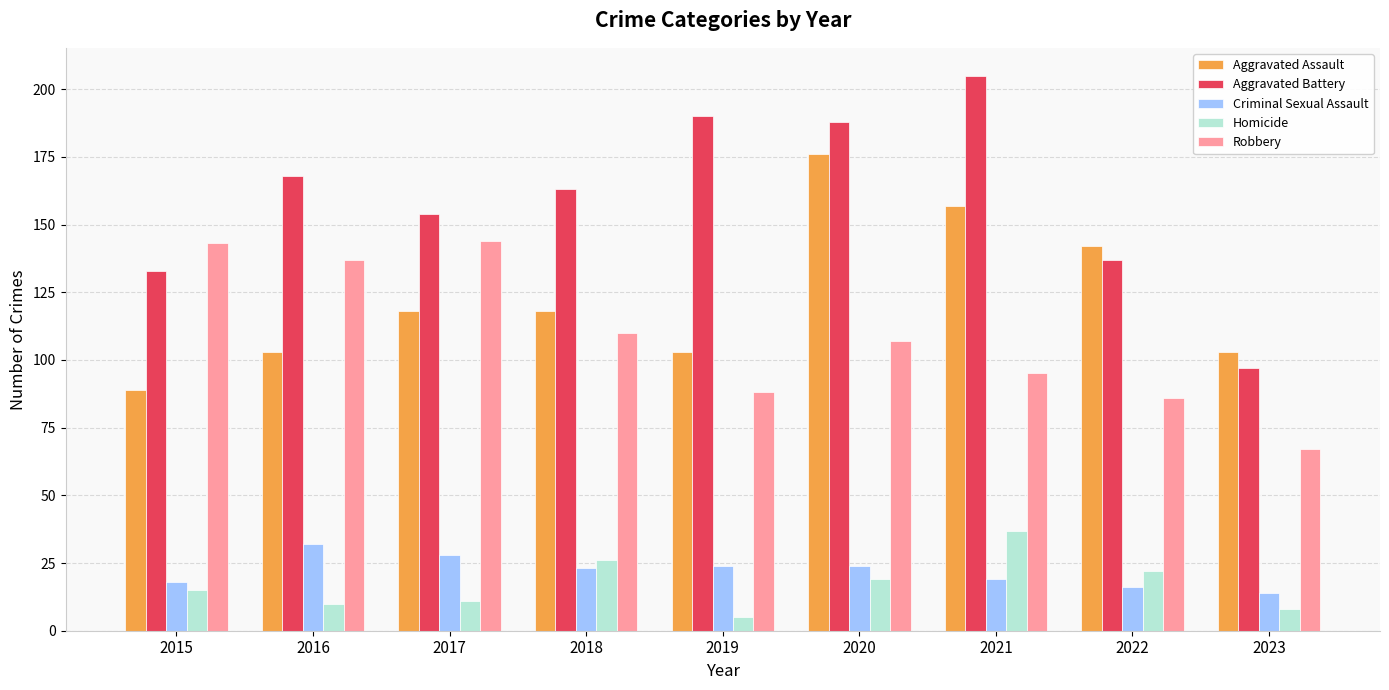

What is the difference between the maximum and second lowest values in the Criminal Sexual Assault series?

16